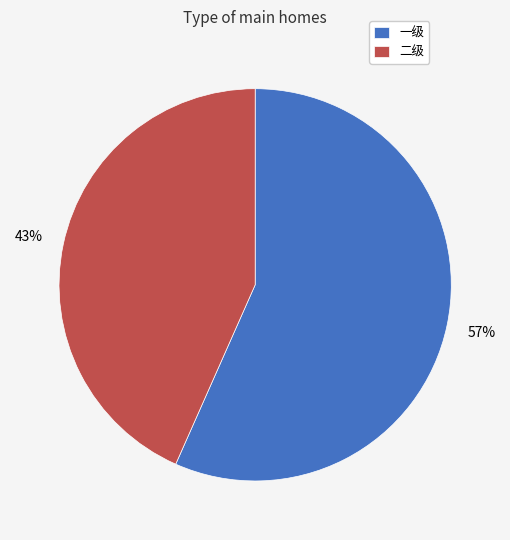

To the nearest percent, what is the average slice percentage?

50%